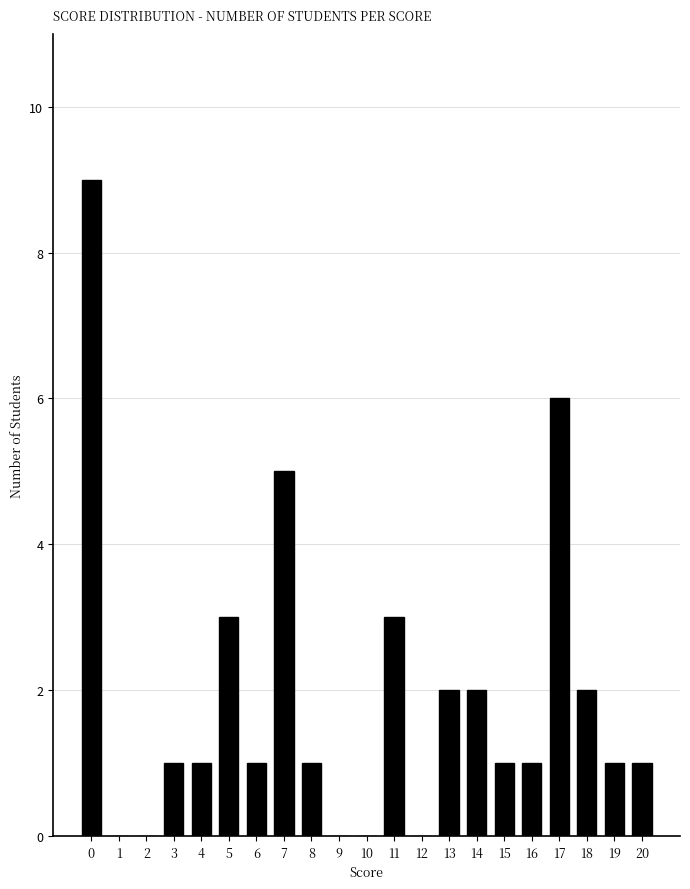

How many data points does each series have?

21